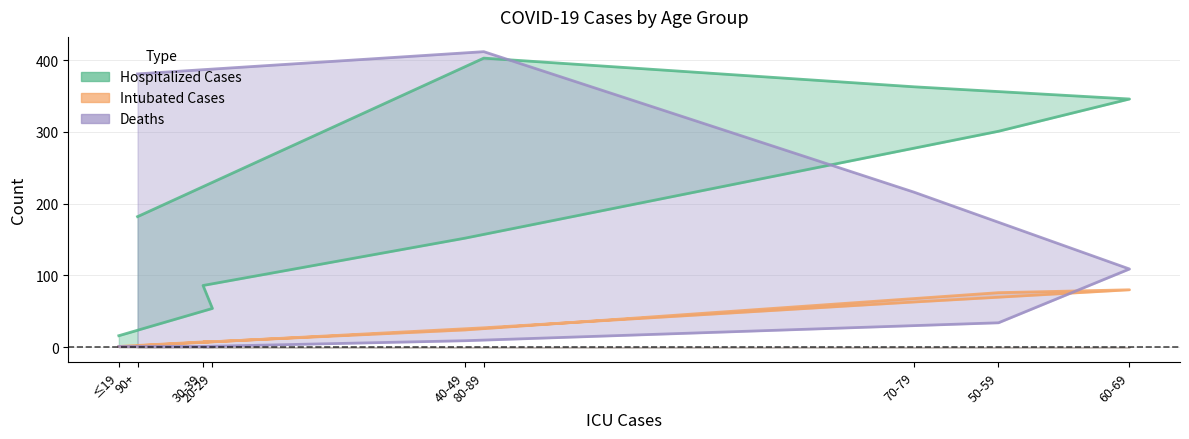

In Deaths, how many points are higher than both neighbors (excluding endpoints)?

1